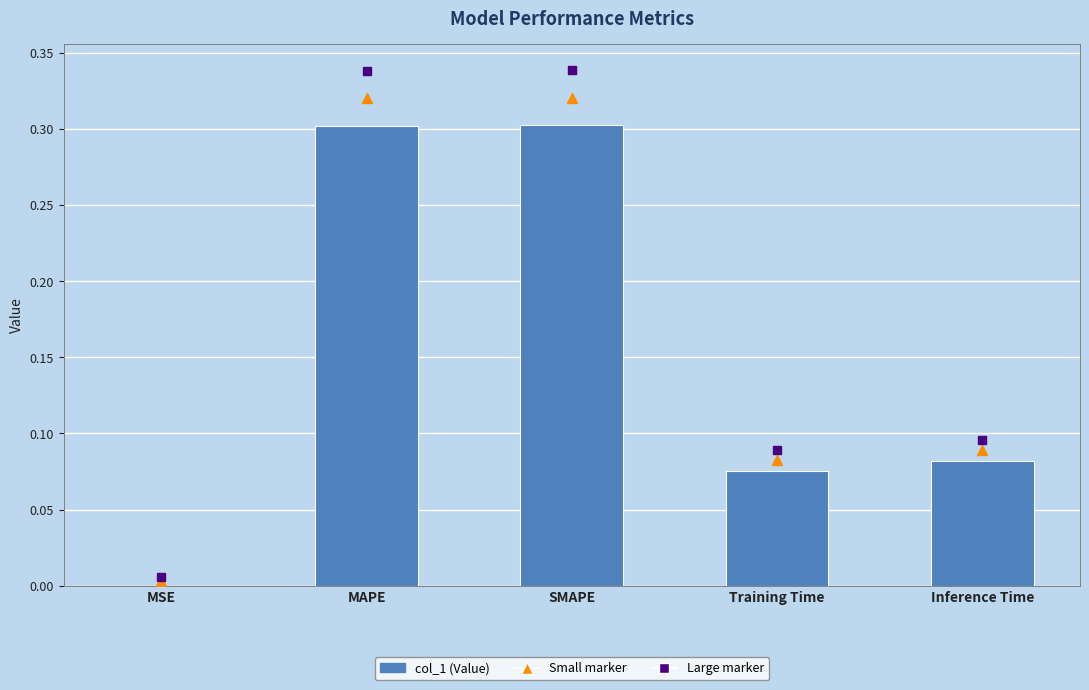

Which has a higher value, SMAPE or Training Time?

SMAPE